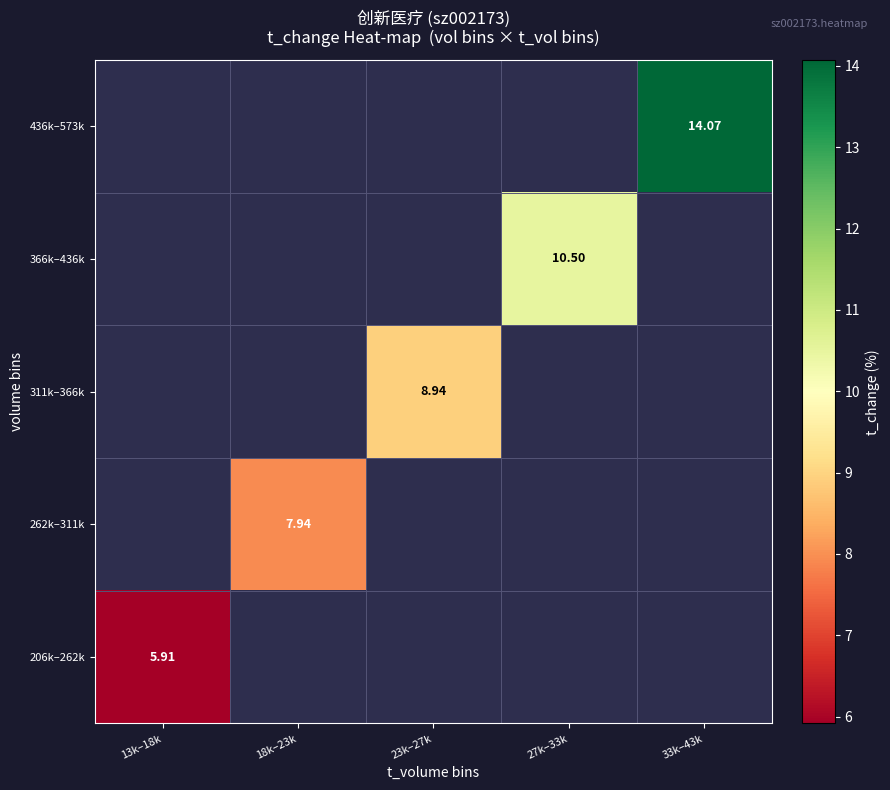

At 18k–23k, list the series in order from largest to smallest.

206k–262k, 262k–311k, 311k–366k, 366k–436k, 436k–573k